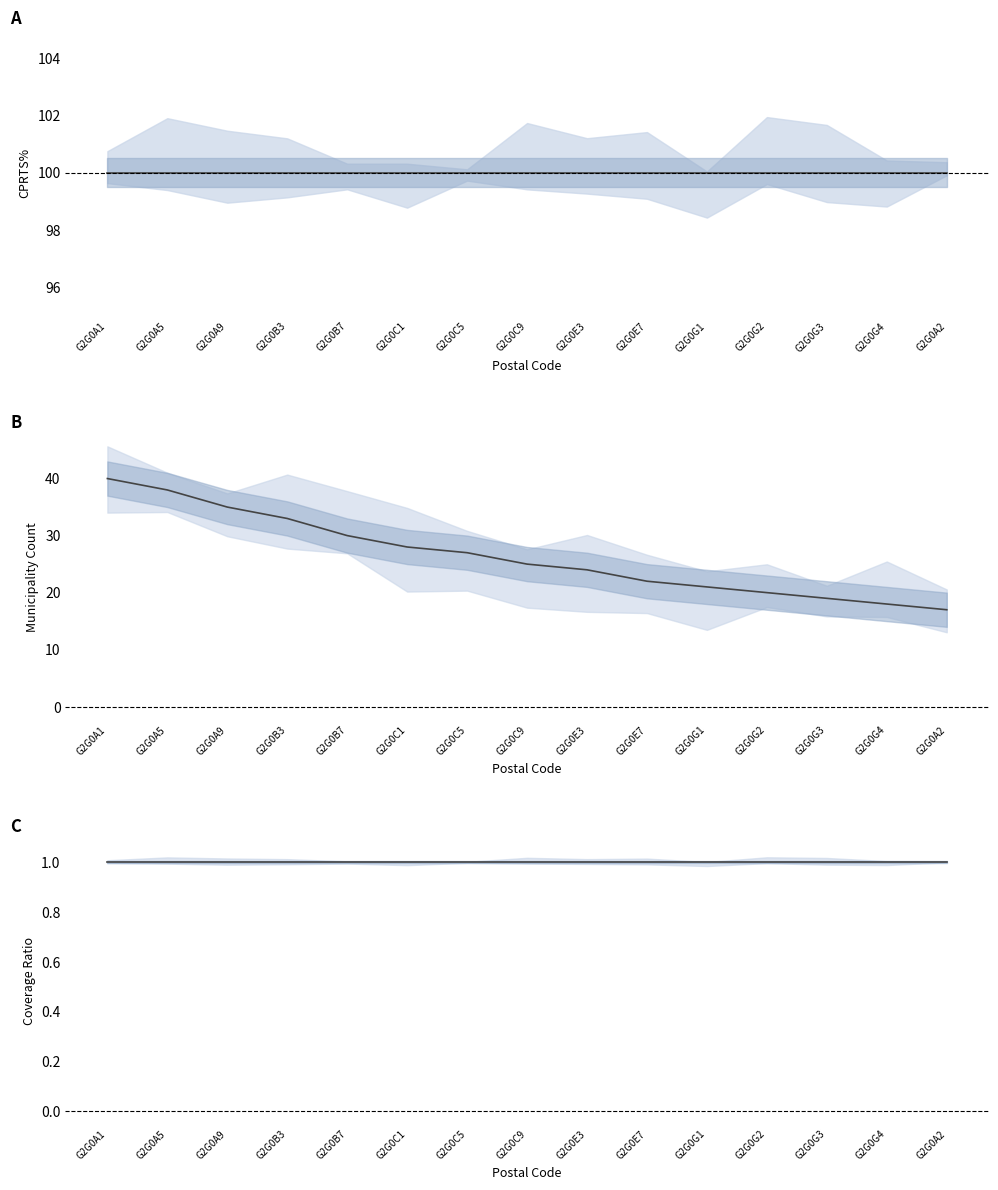

Reading right to left, transcribe all the data shown in this chart.

CPRTS% mean: G2G0A2=100	G2G0G4=100	G2G0G3=100	G2G0G2=100	G2G0G1=100	G2G0E7=100	G2G0E3=100	G2G0C9=100	G2G0C5=100	G2G0C1=100	G2G0B7=100	G2G0B3=100	G2G0A9=100	G2G0A5=100	G2G0A1=100
Mun. code count: G2G0A2=17	G2G0G4=18	G2G0G3=19	G2G0G2=20	G2G0G1=21	G2G0E7=22	G2G0E3=24	G2G0C9=25	G2G0C5=27	G2G0C1=28	G2G0B7=30	G2G0B3=33	G2G0A9=35	G2G0A5=38	G2G0A1=40
Coverage ratio: G2G0A2=1	G2G0G4=1	G2G0G3=1	G2G0G2=1	G2G0G1=1	G2G0E7=1	G2G0E3=1	G2G0C9=1	G2G0C5=1	G2G0C1=1	G2G0B7=1	G2G0B3=1	G2G0A9=1	G2G0A5=1	G2G0A1=1